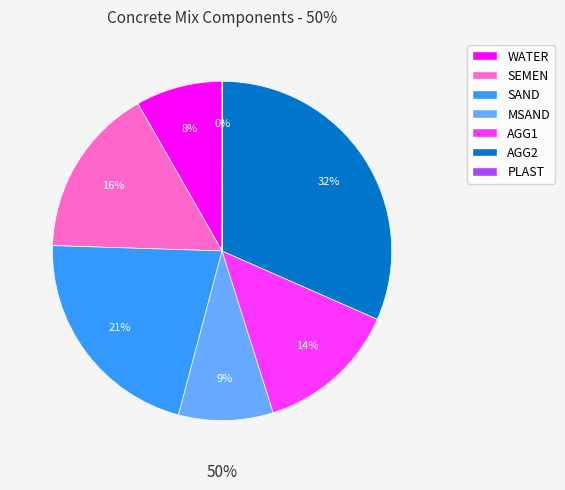

What is the change in value from SAND to MSAND?

-284.0